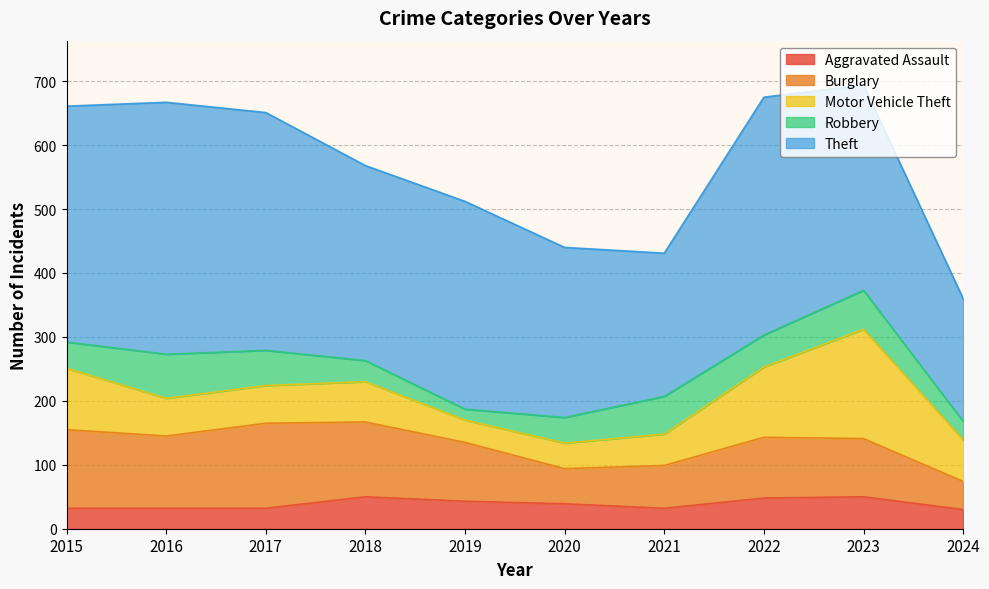

Where is Robbery nearest to the value 43?

2015